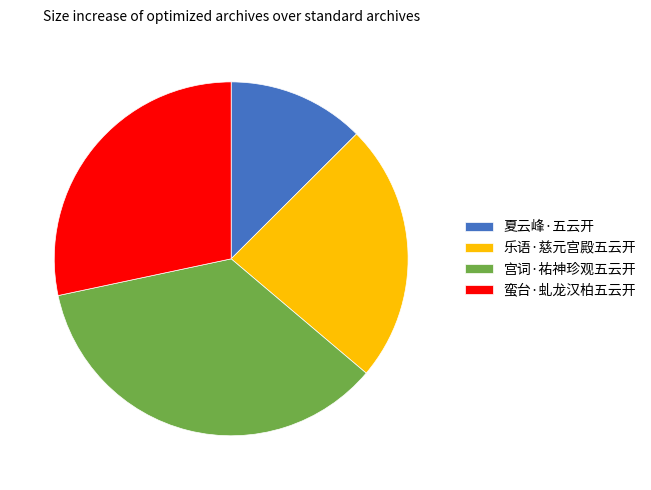

Do 夏云峰·五云开 and 乐语·慈元宫殿五云开 together represent more than half of the pie?

No